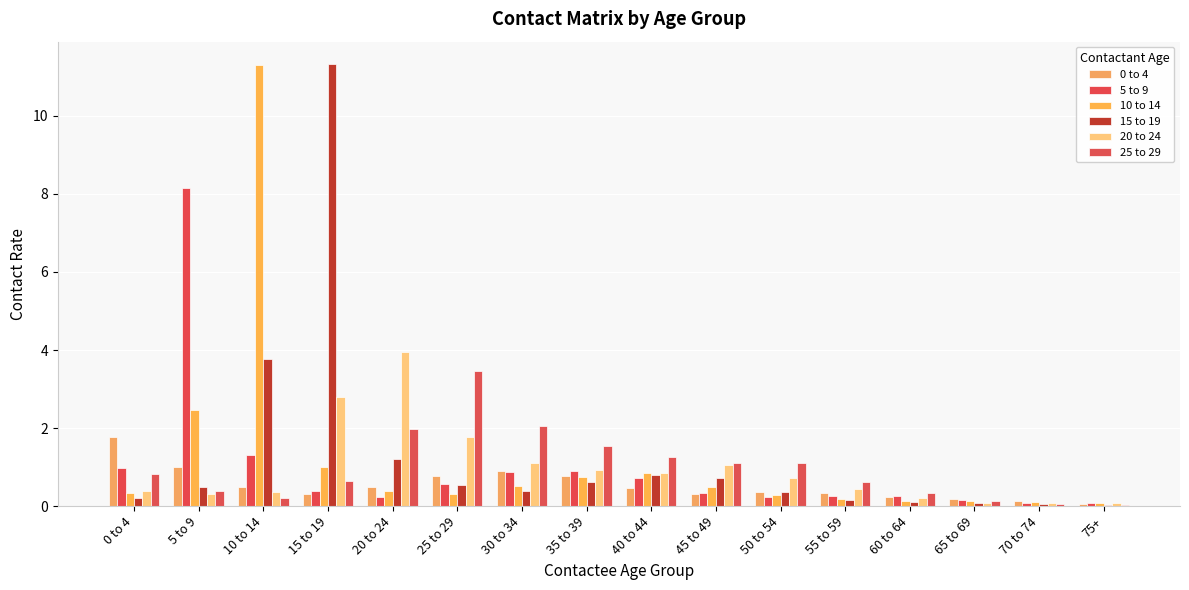

What is the approximate value of 0 to 4 at 40 to 44?

0.5